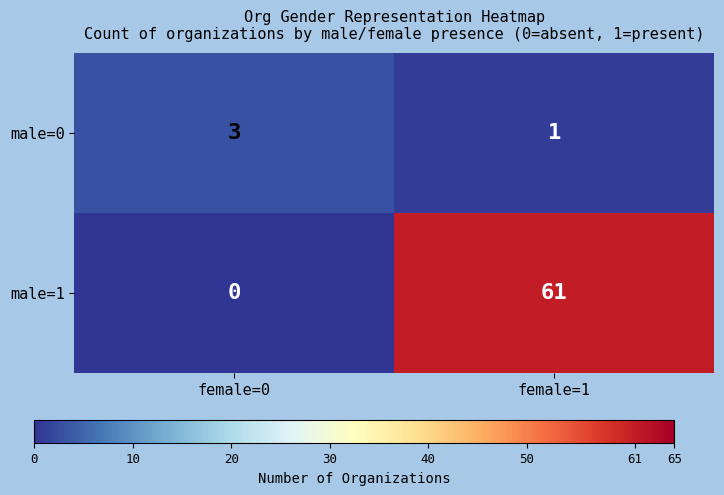

At which label does male=1 reach its minimum?

female=0